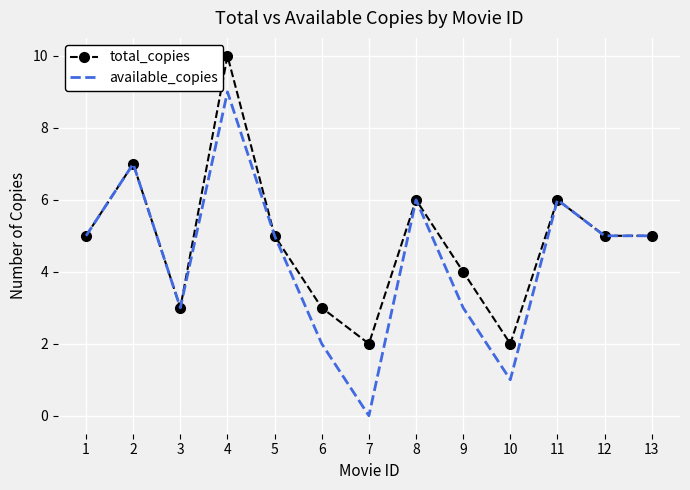

Which series has the largest total across all categories?

total_copies